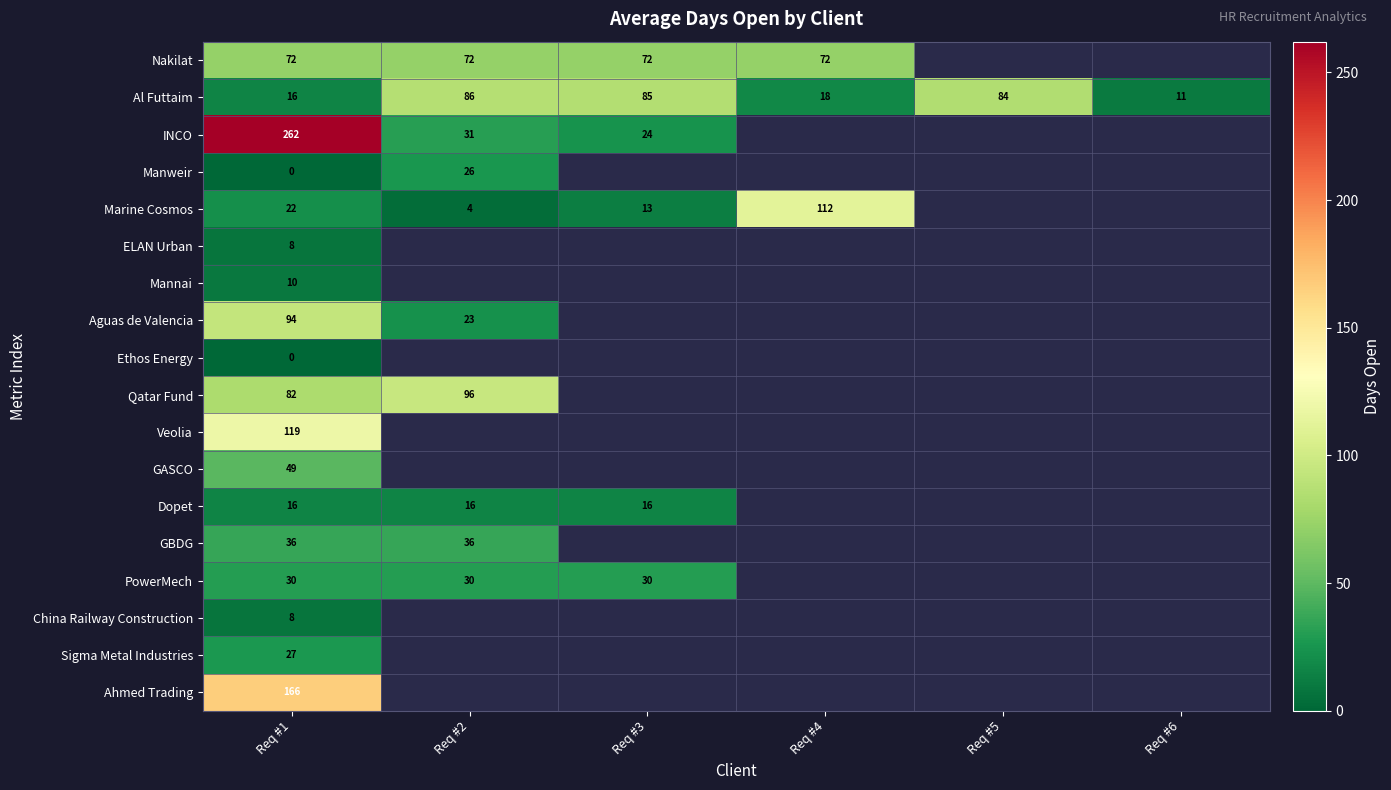

How many distinct data groups are displayed?

18